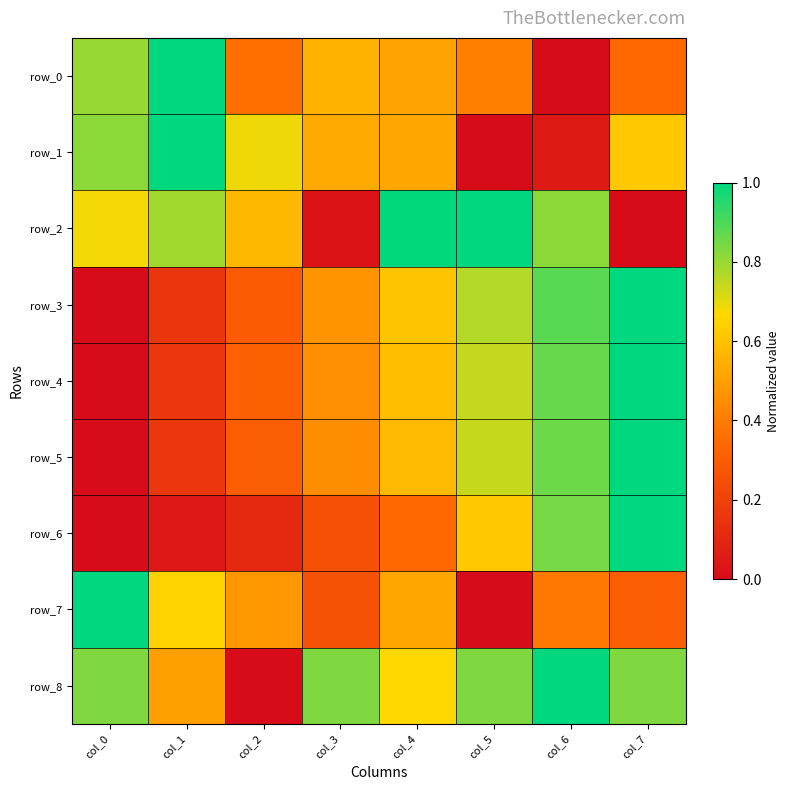

Where is row_5 nearest to the value 0?

col_0